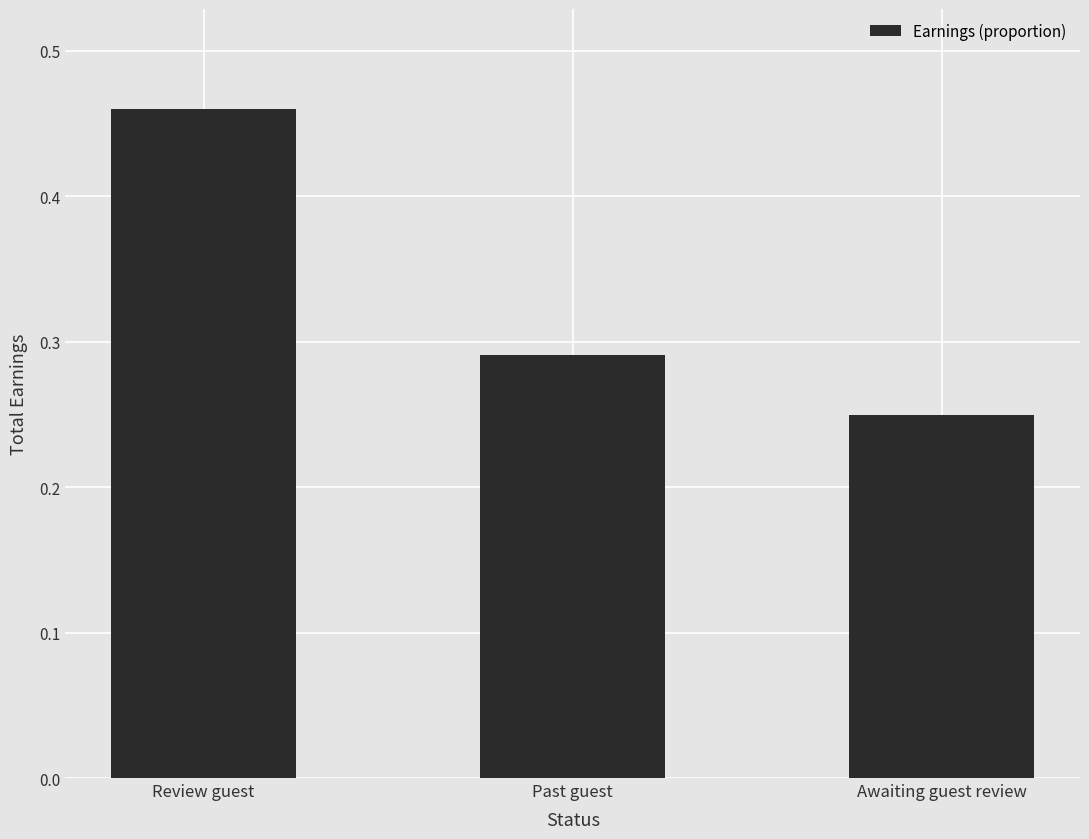

Where is the data nearest to the value 0?

Awaiting guest review